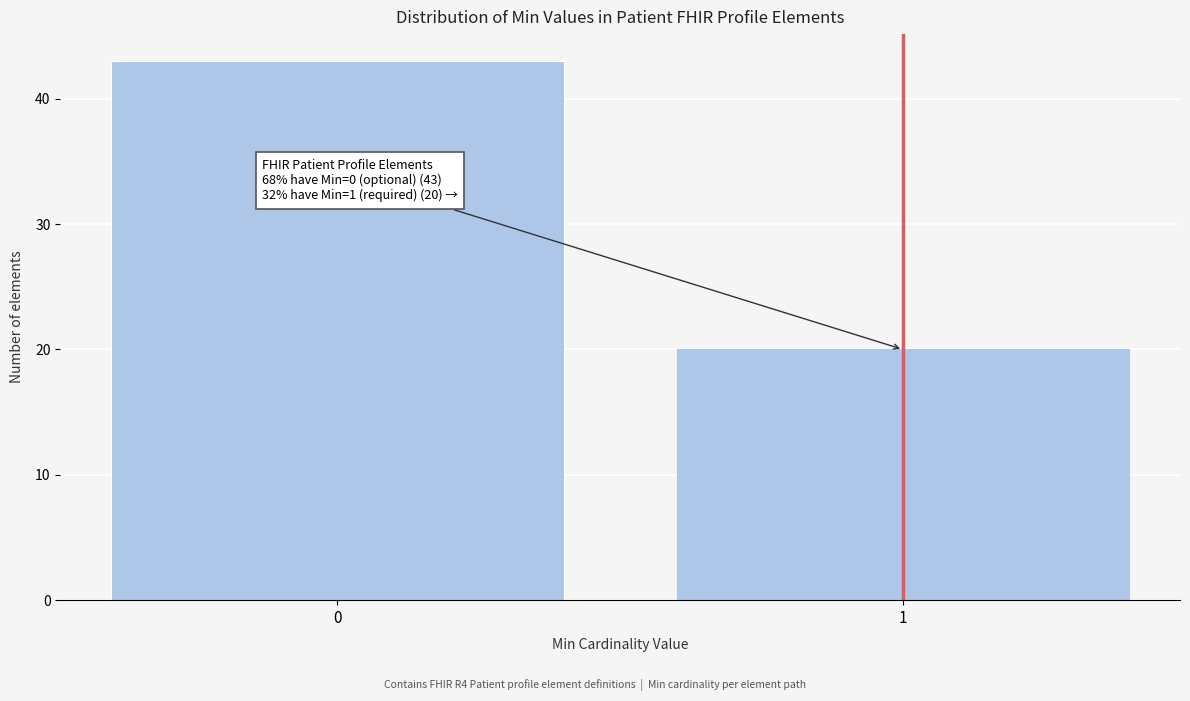

Reading right to left, list all the values displayed in this chart.

20	43